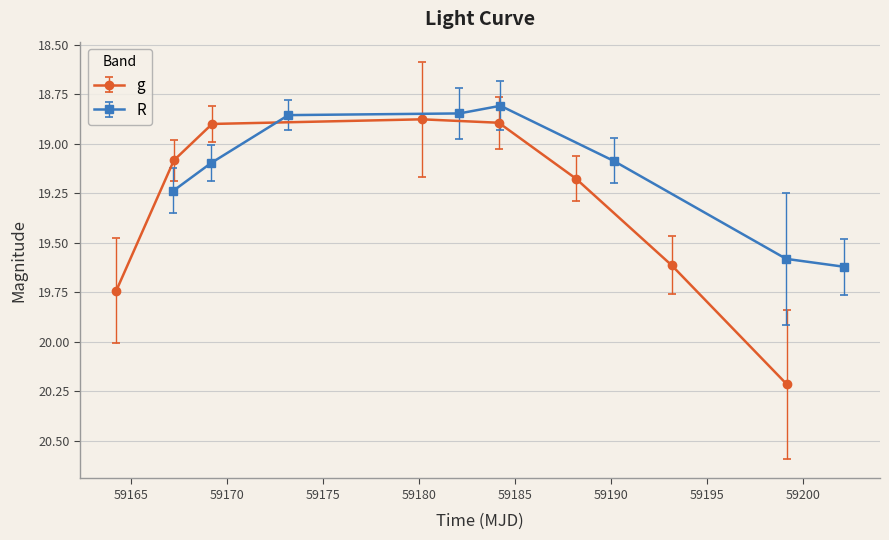

What is the maximum value shown in the chart?

20.2